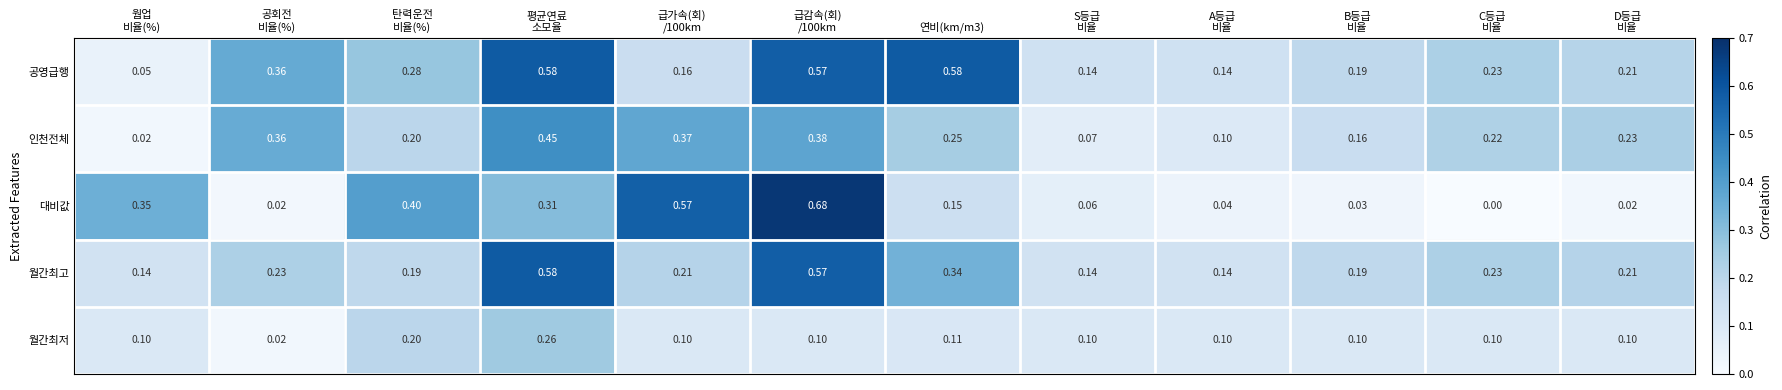

Rank the series at 연비(km/m3) from highest to lowest value.

공영급행, 월간최고, 인천전체, 대비값, 월간최저